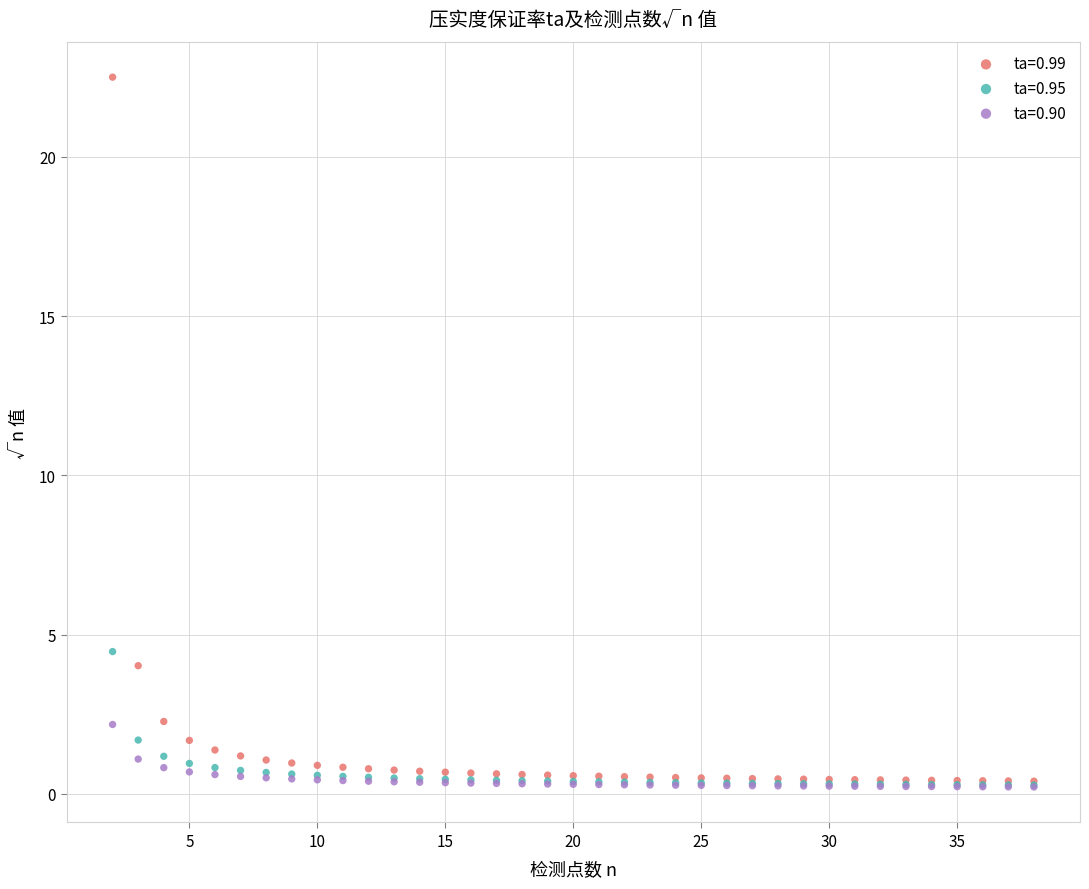

Which series has the widest spread of Y values?

ta=0.99